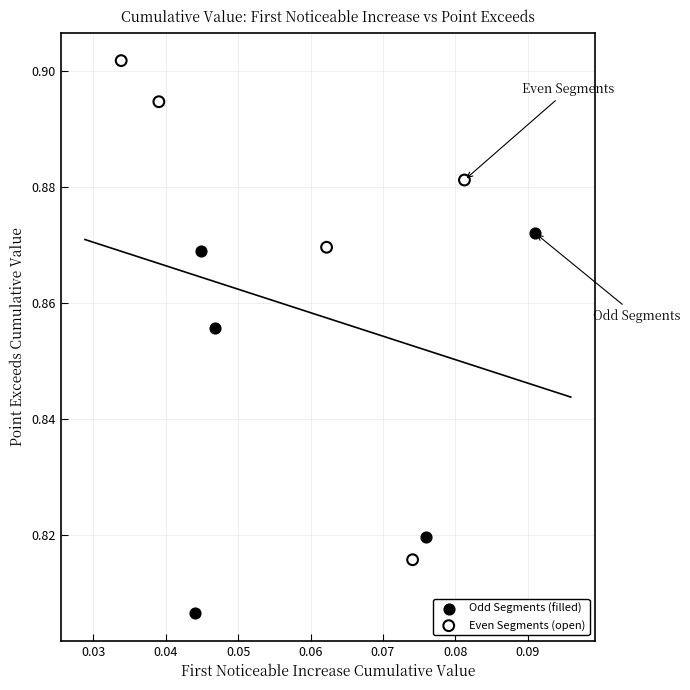

Which series reaches the maximum Y coordinate?

Even Segments (open)